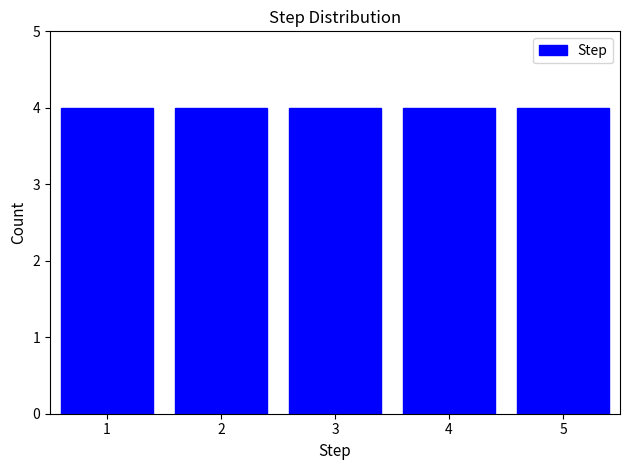

What is the height of the bar covering 1.5 to 2.5 on the x-axis? The values are not printed on the chart, so give them approximately, as read against the axis.

4